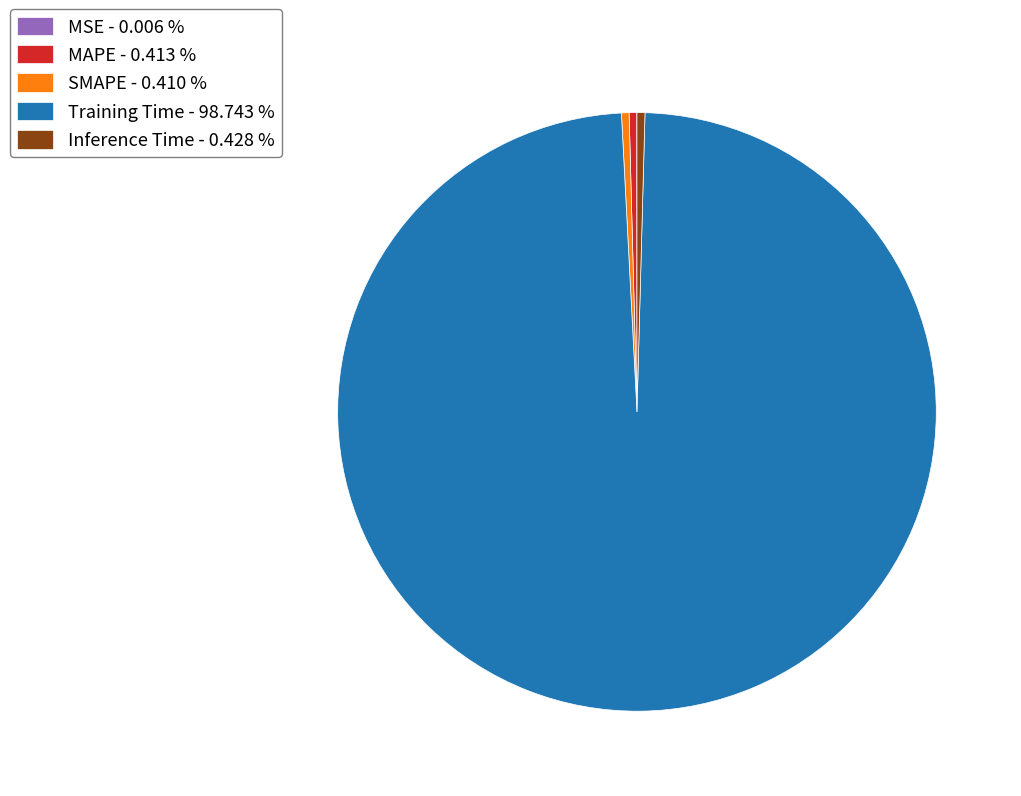

Combined, do Inference Time - 0.428 % and MAPE - 0.413 % account for over 50%?

No